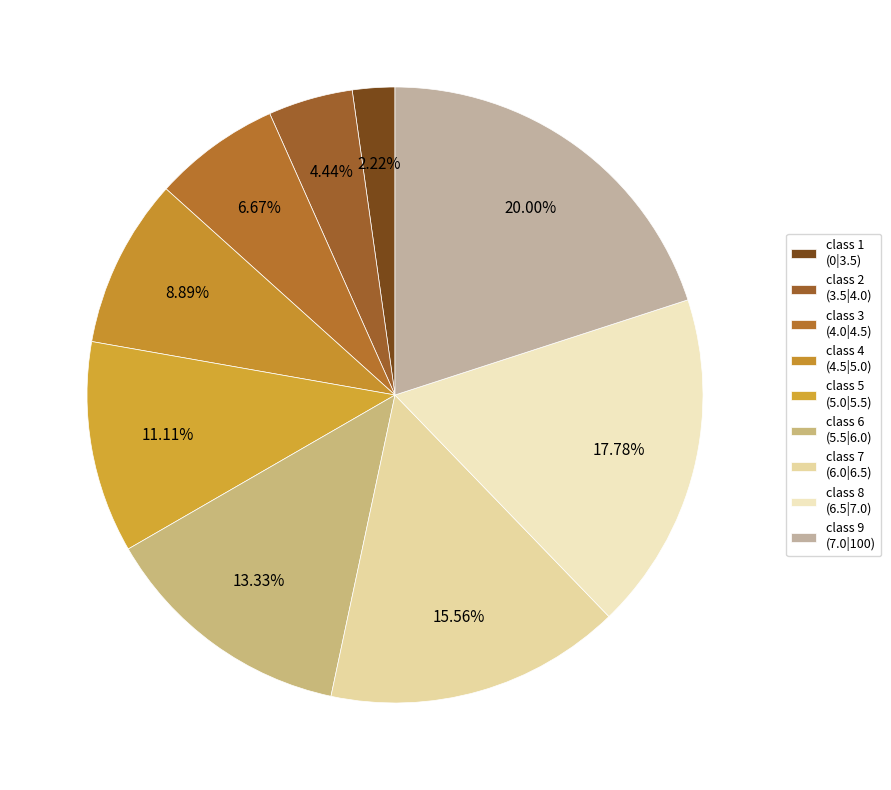

How many segments does this pie chart have?

9